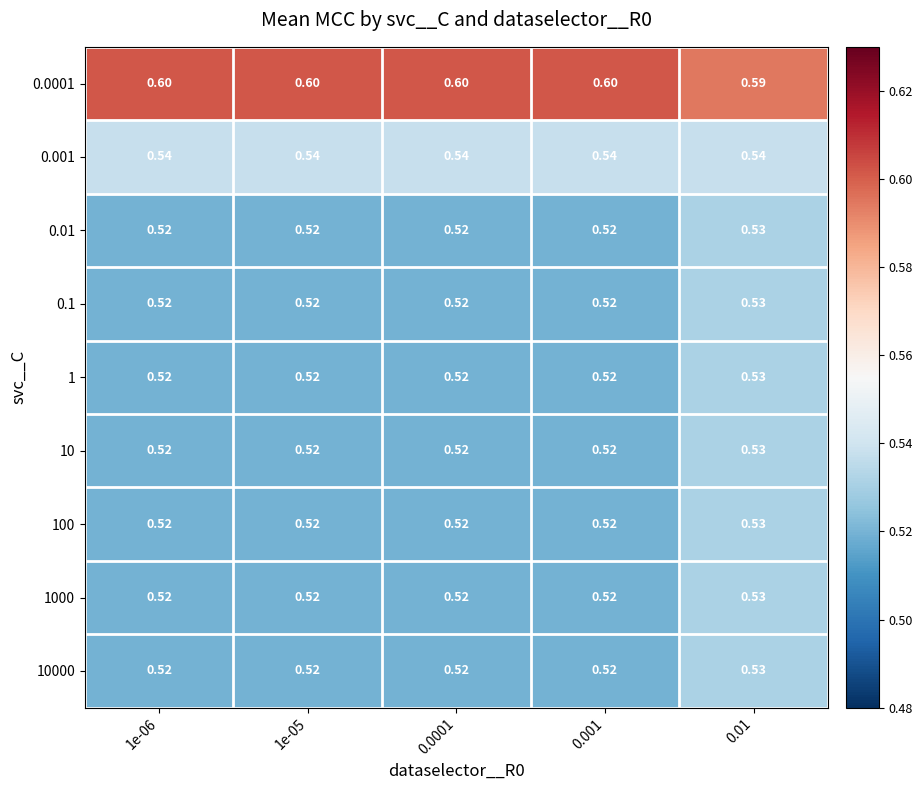

What is the total value across all series at 1e-06?

4.8